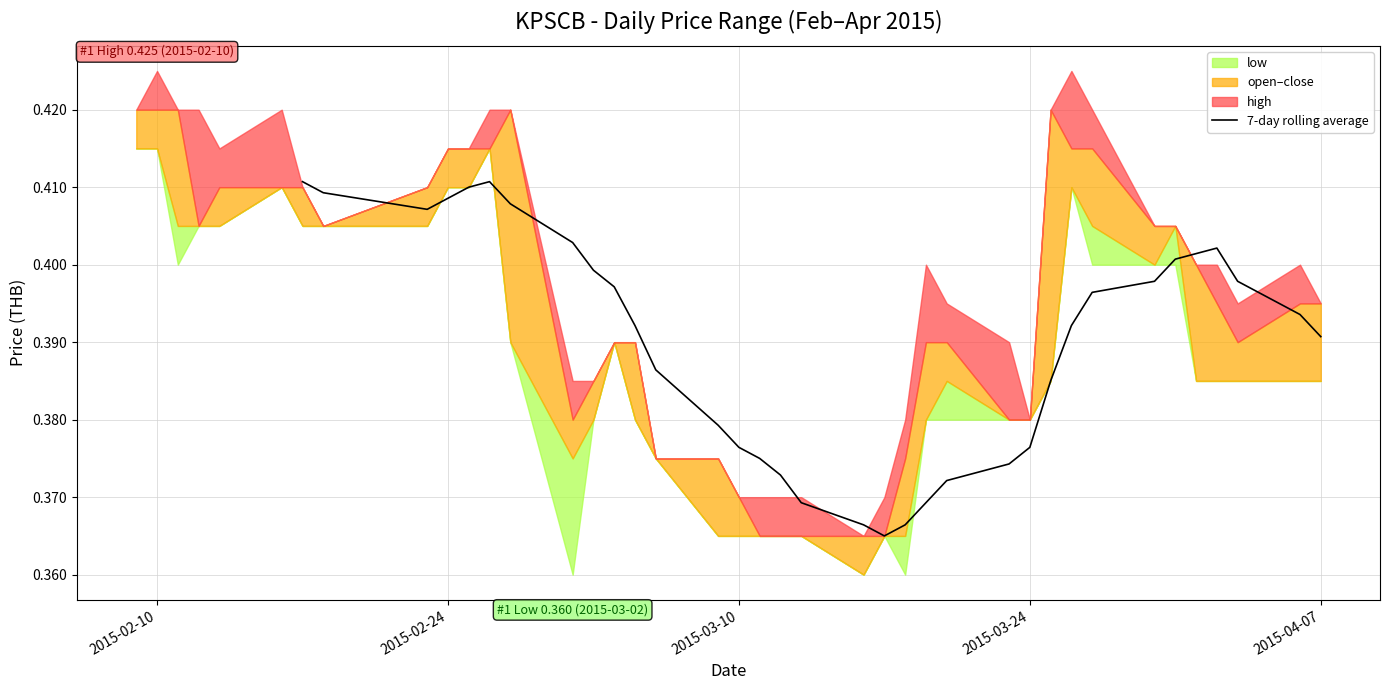

How many values are between 0 and 1?

34